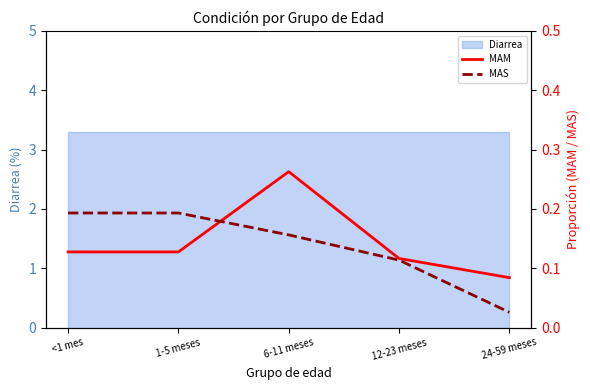

Which series changed the most between 1-5 meses and 12-23 meses?

MAS